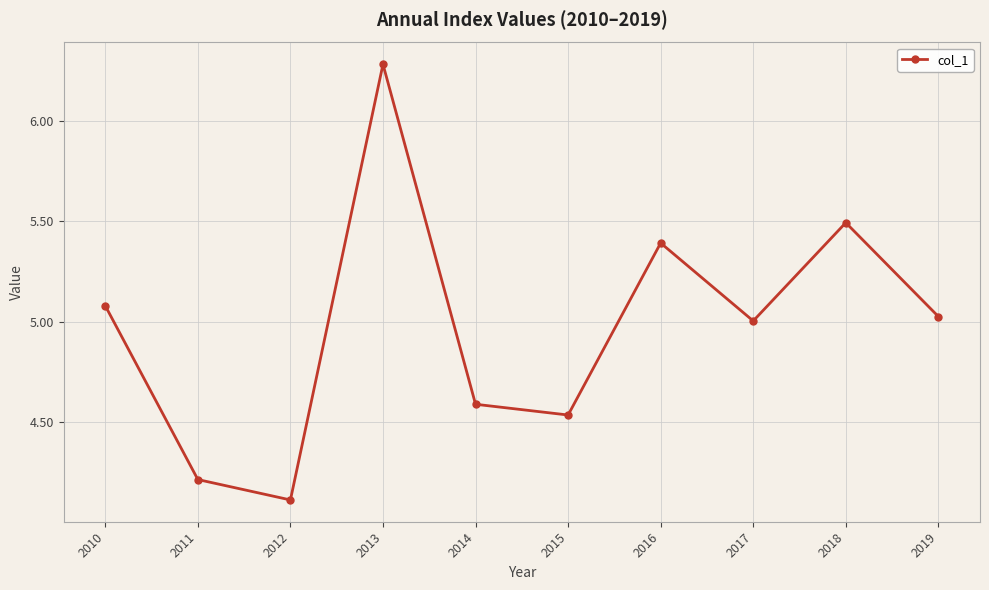

Which label corresponds to the smallest value in the chart?

2012